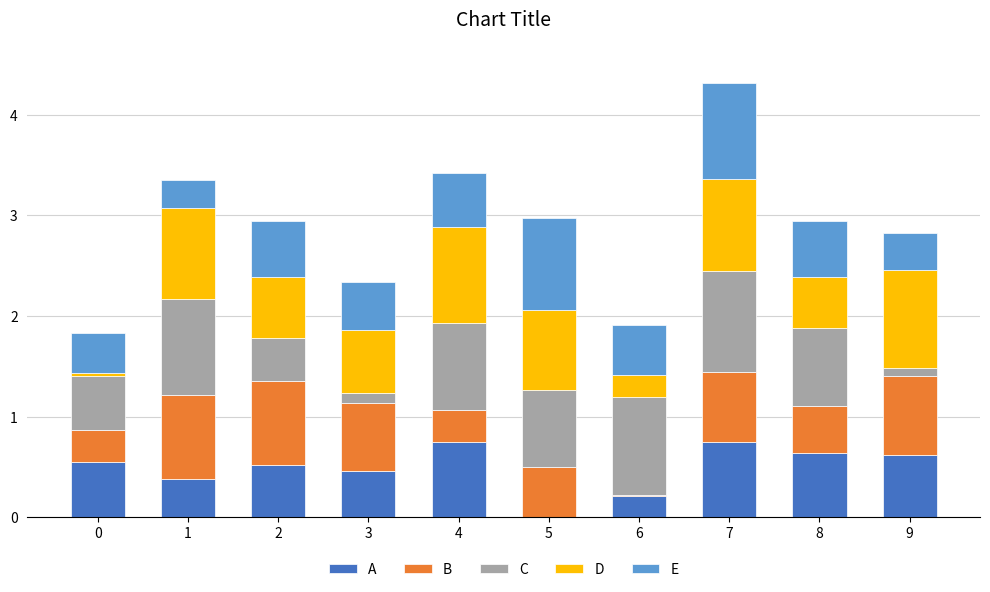

At which category is the sum across all series the highest?

7